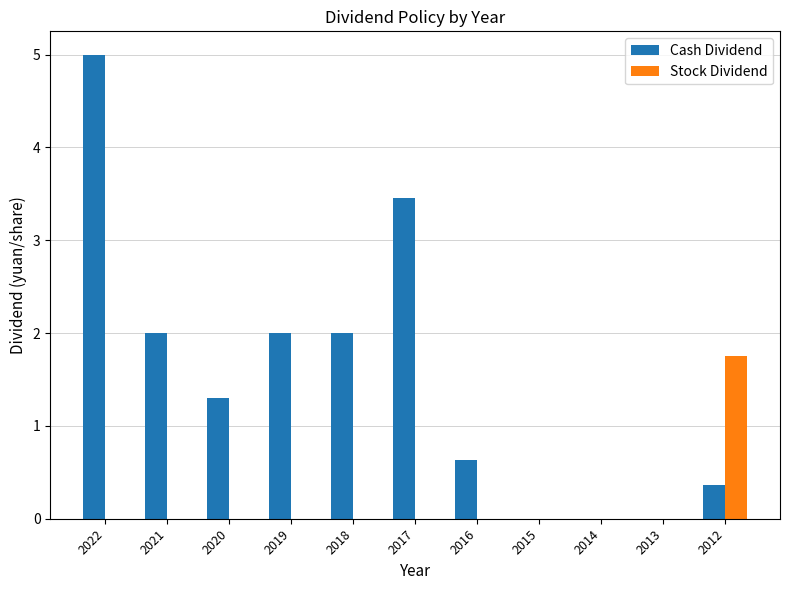

The Stock Dividend series shows -1.1 at 2020. True or false?

False